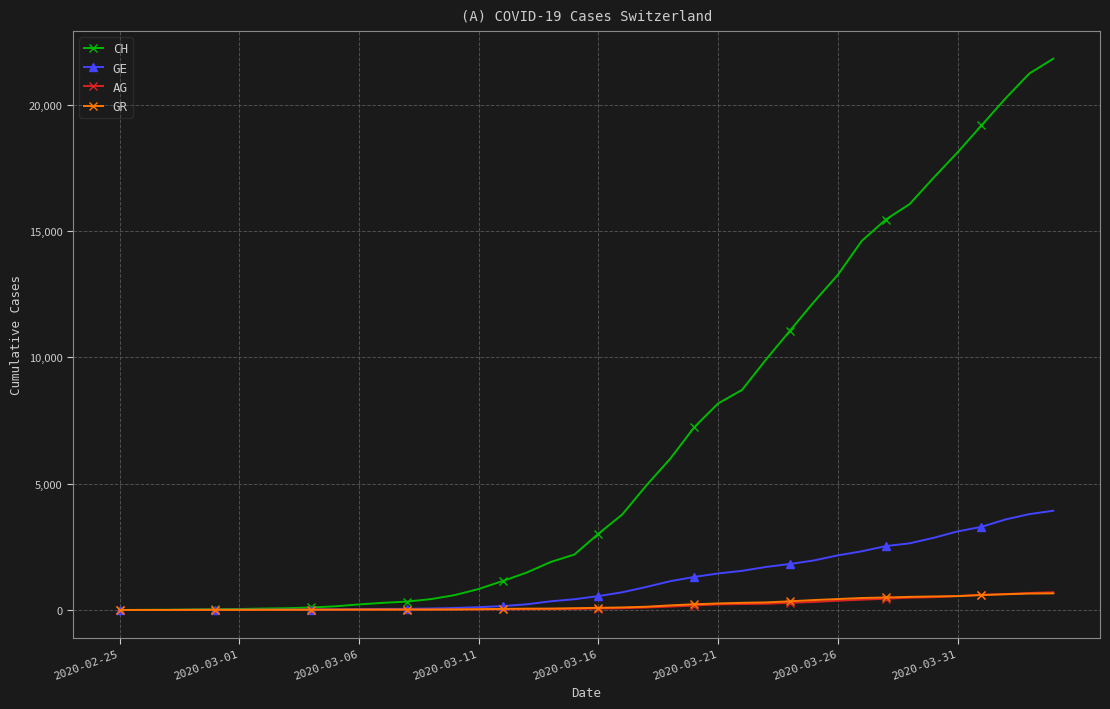

At how many categories does at least one series exceed 11355?

11